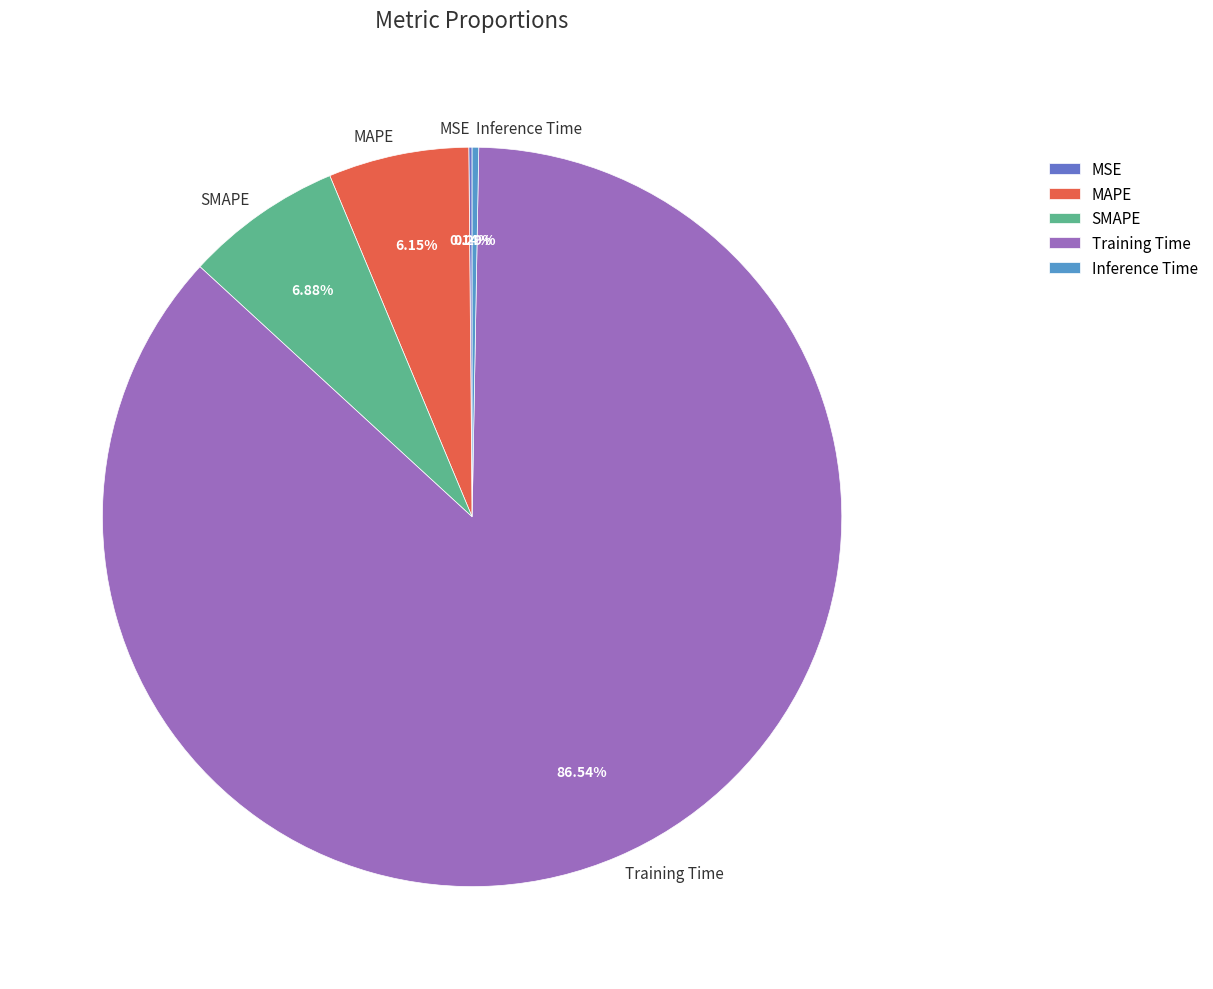

To the nearest percent, what portion does Training Time represent?

87%